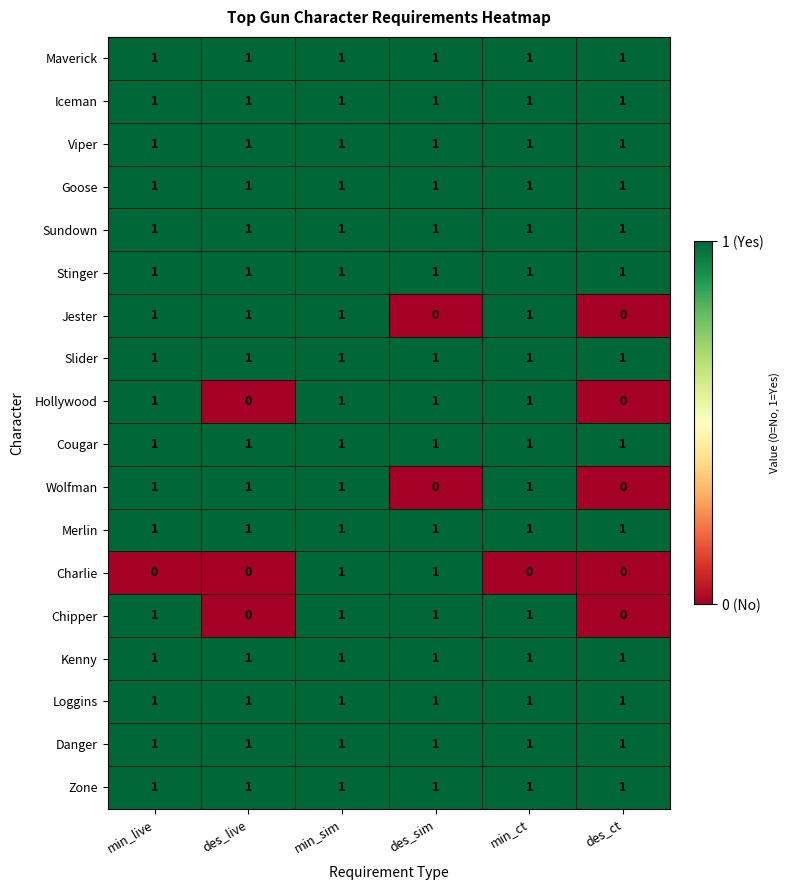

At which category is the sum across all series the highest?

min_sim